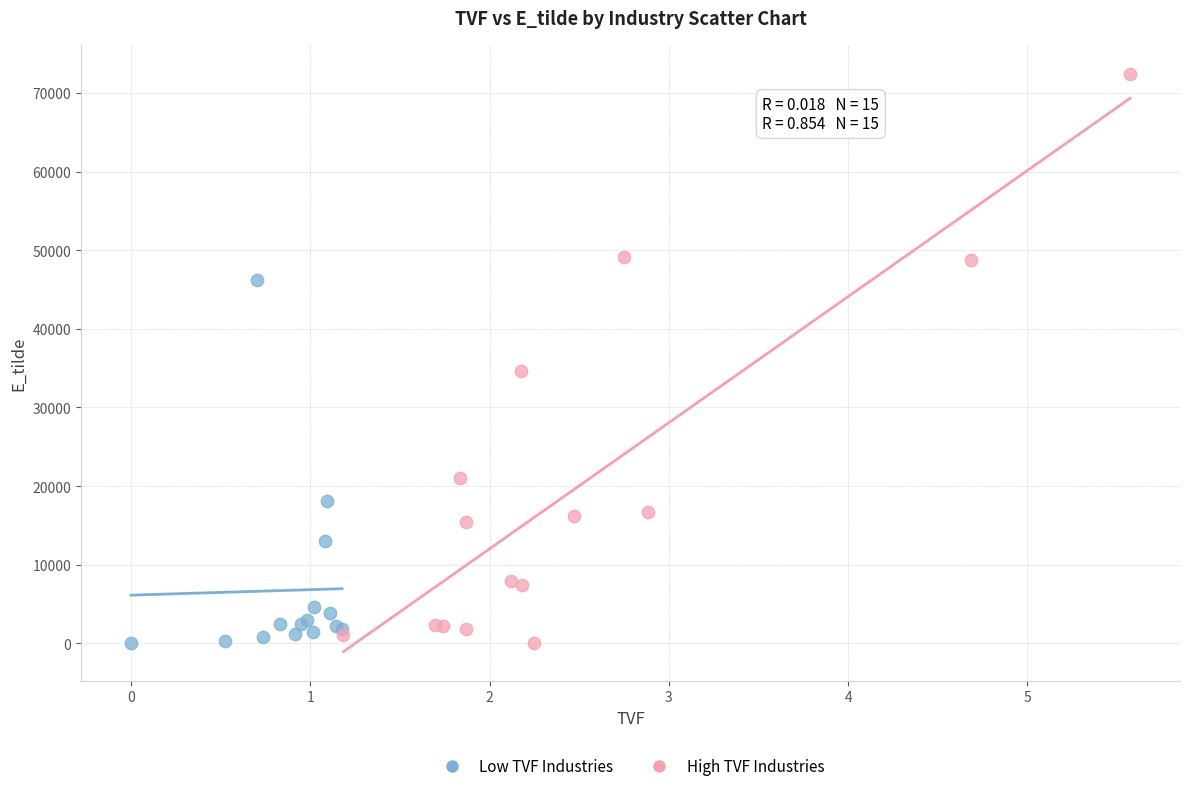

What are all the series names shown in the legend?

Low TVF Industries, High TVF Industries